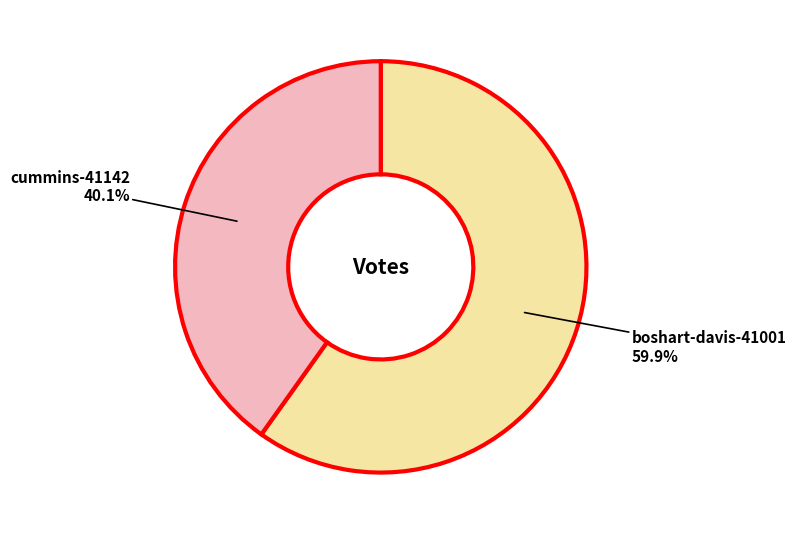

Is there any slice that represents more than half of the pie?

Yes